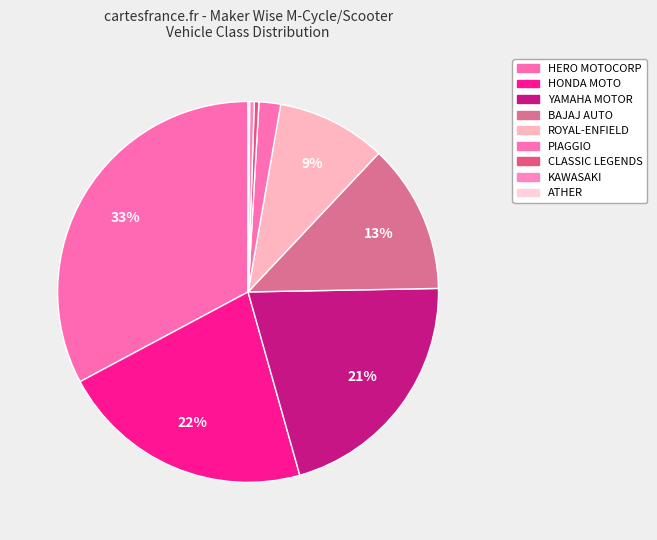

Count the number of slices in the pie.

9